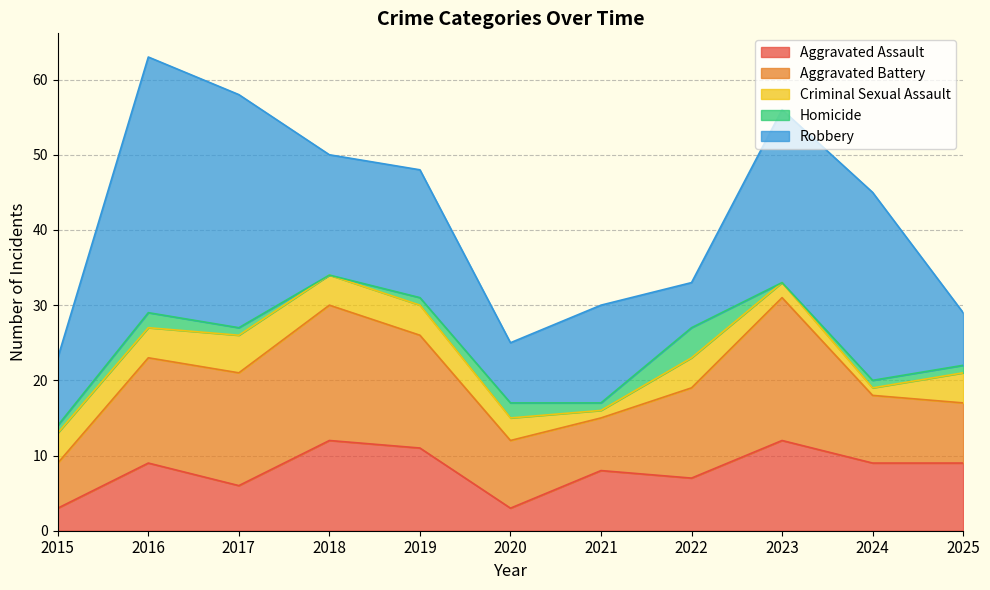

At which category does Homicide reach its first local peak?

2016